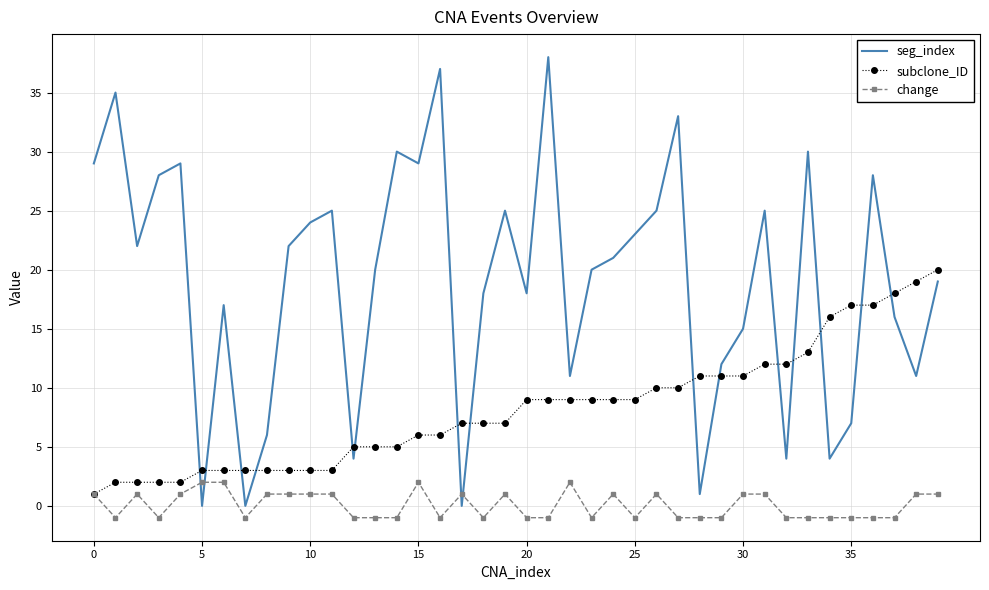

List the series in order of their peak value, highest first.

seg_index, subclone_ID, change